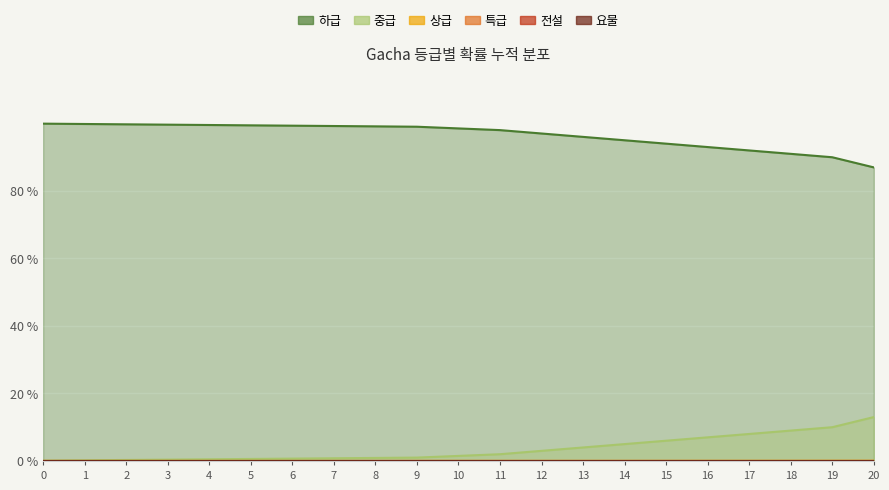

How many positive values does the 상급 series have?

12